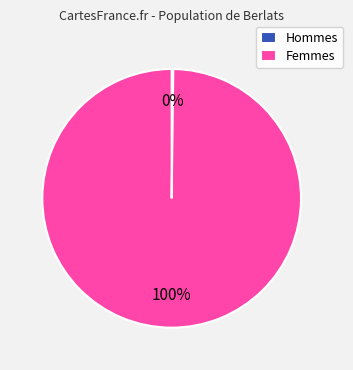

Which slice is the largest?

Femmes